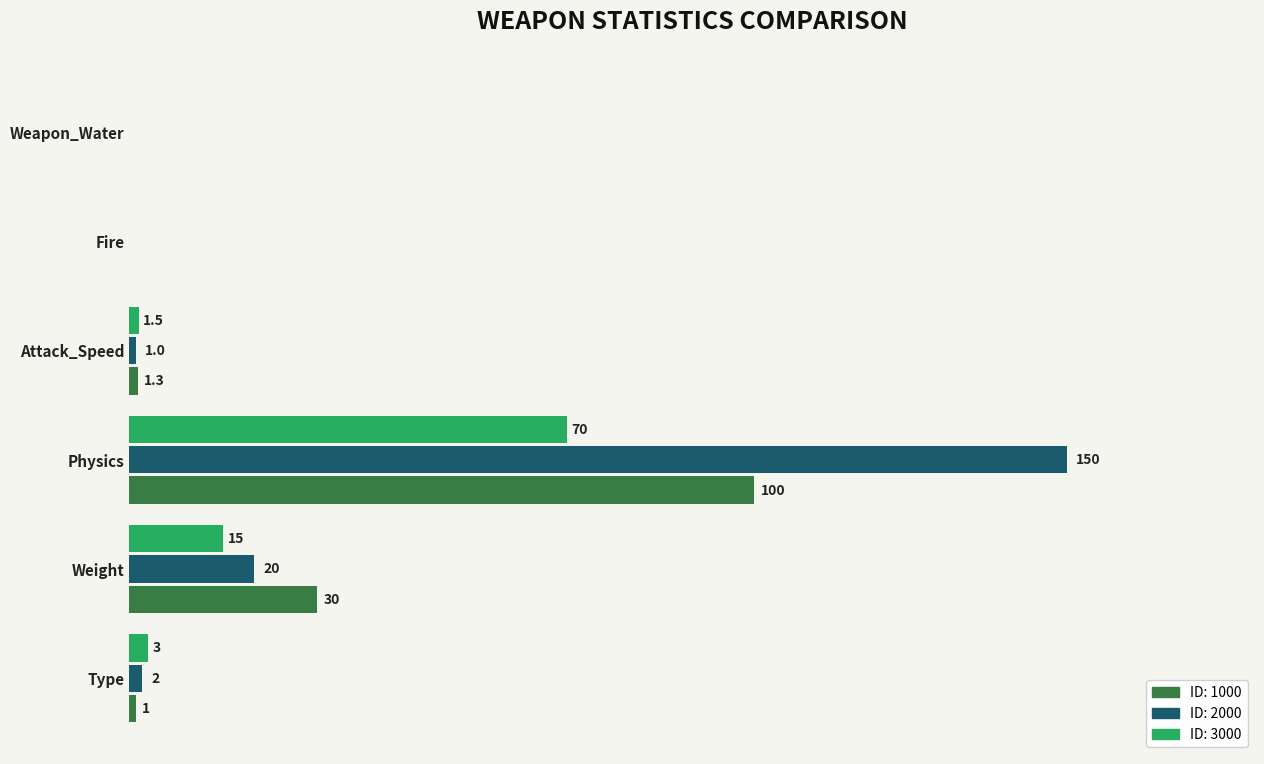

At which category is the sum across all series the highest?

Physics